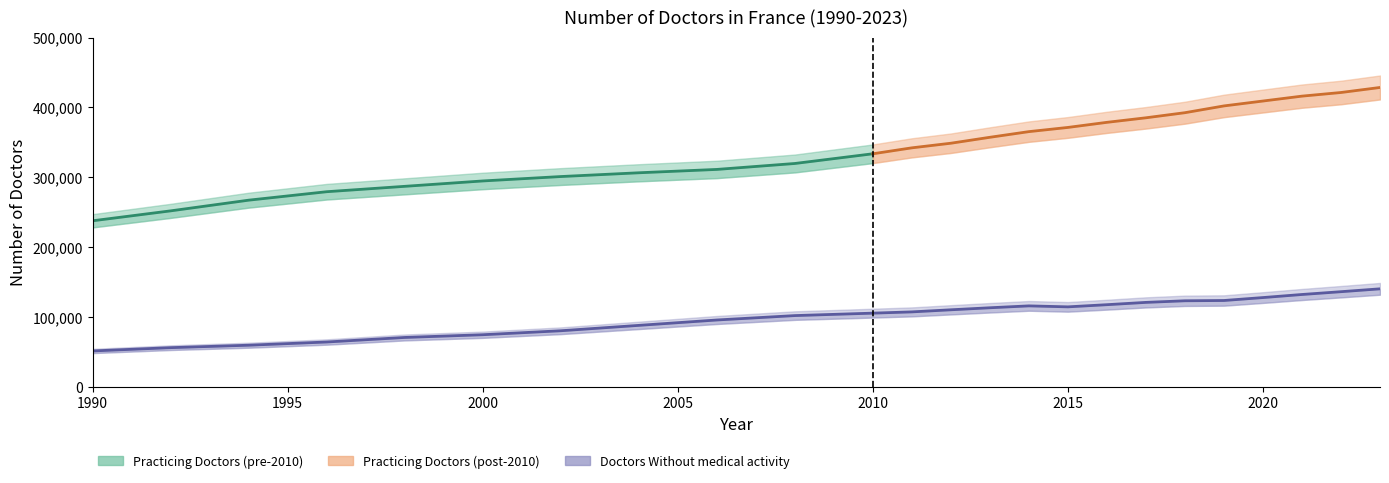

Read the value at 2004, to the nearest 100.

88000